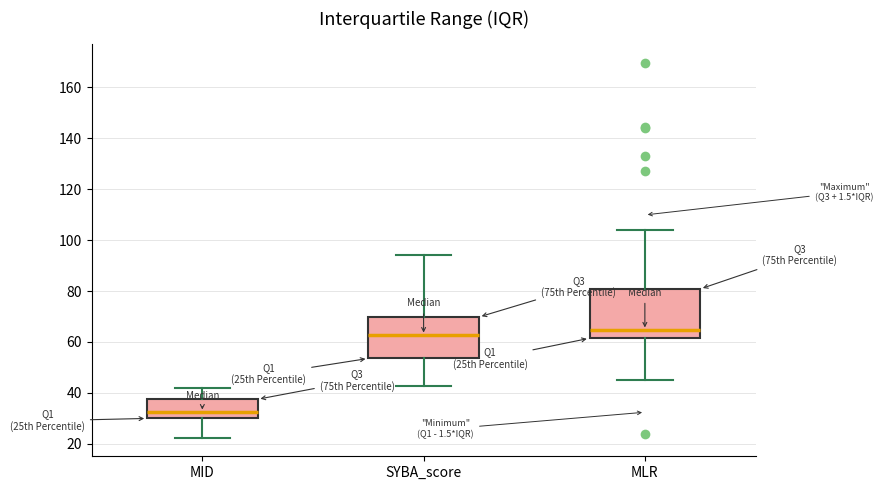

Where is the lower edge of the box for MID on the y-axis? The values are not printed on the chart, so give them approximately, as read against the axis.

30